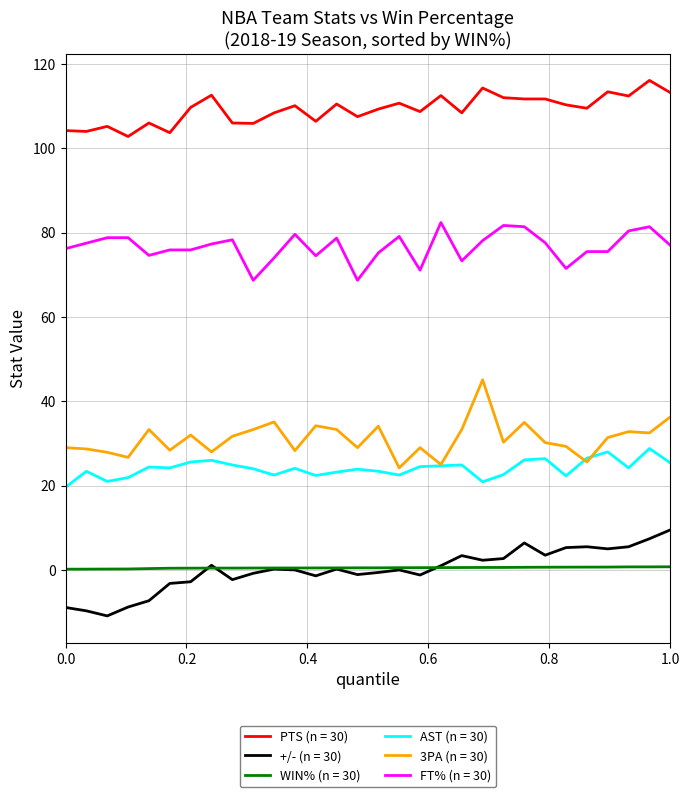

What are all the series names shown in the legend?

PTS (n = 30), +/- (n = 30), WIN% (n = 30), AST (n = 30), 3PA (n = 30), FT% (n = 30)